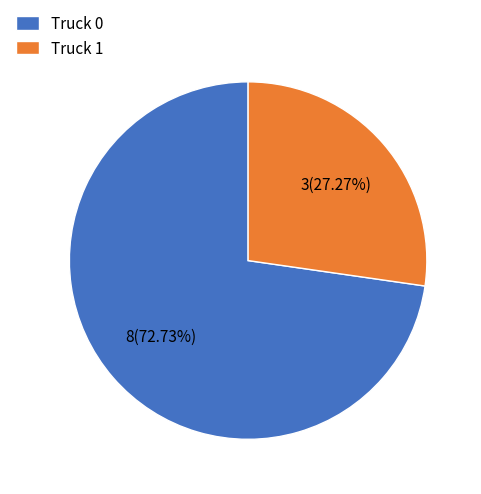

Which category has the smallest portion of the pie?

Truck 1